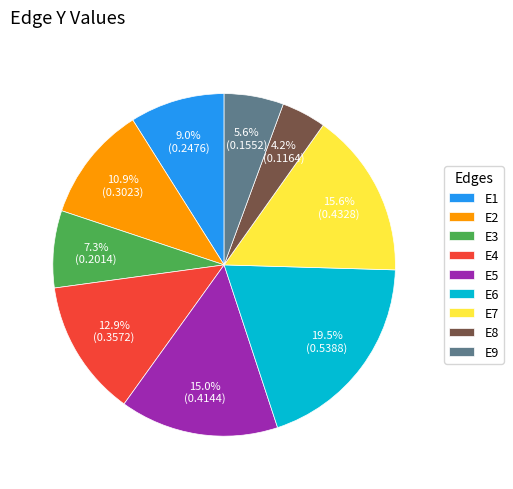

Which slice is the largest?

E6